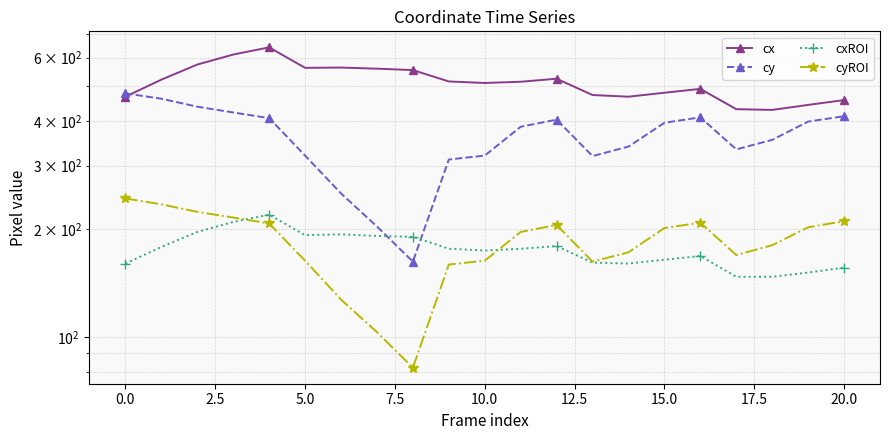

What is the value of the cy point at the 18th from the left?

333